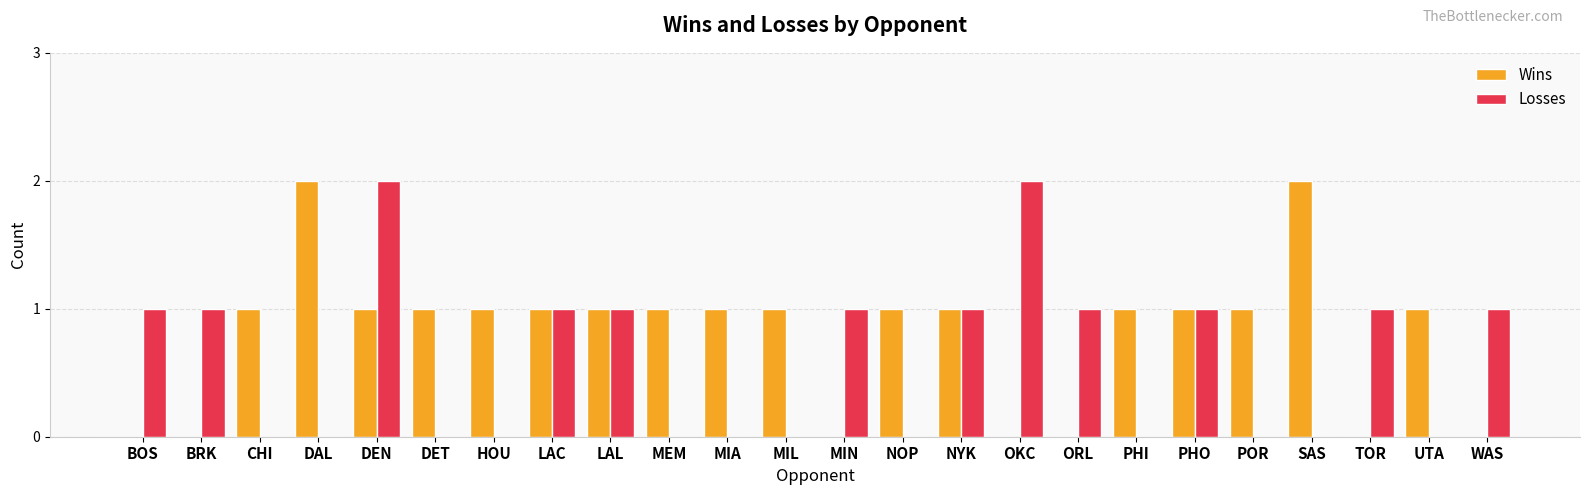

Reading left to right, extract all data points from this chart.

Wins: 0	0	1	2	1	1	1	1	1	1	1	1	0	1	1	0	0	1	1	1	2	0	1	0
Losses: 1	1	0	0	2	0	0	1	1	0	0	0	1	0	1	2	1	0	1	0	0	1	0	1